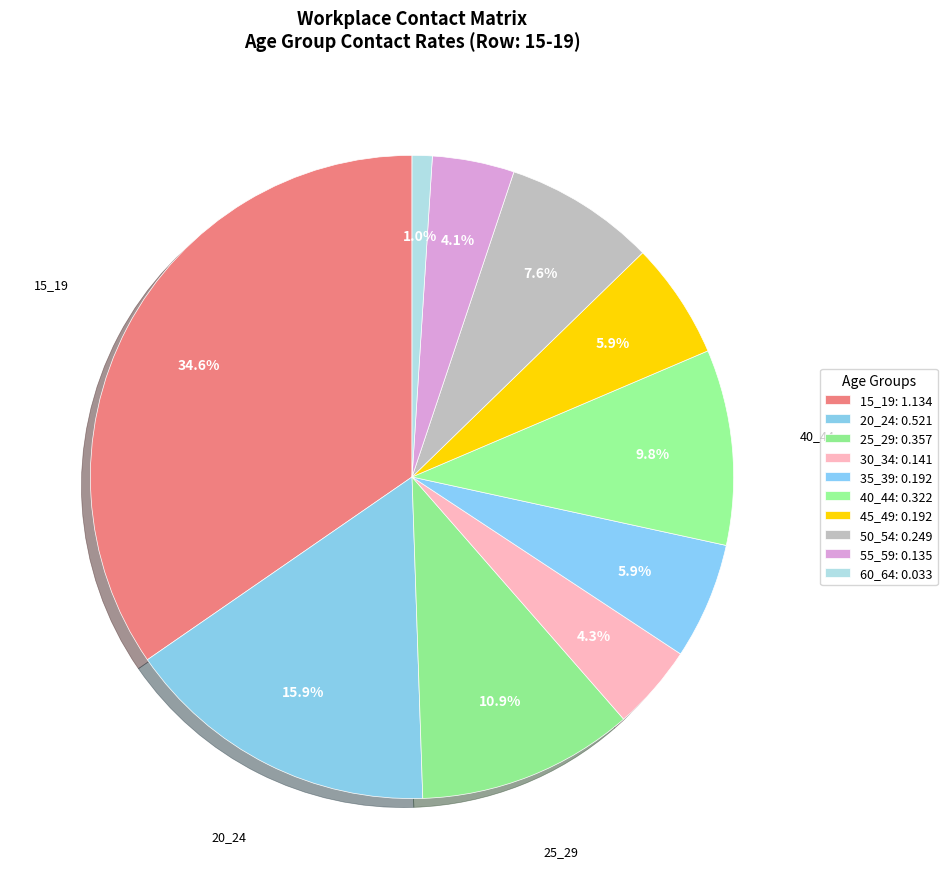

How many slices are in this pie chart?

10